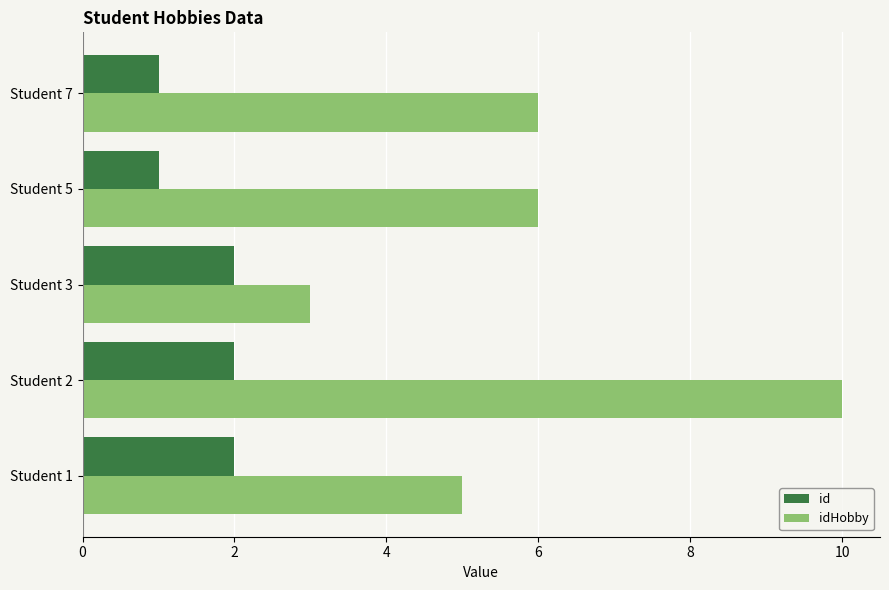

Which series has the largest range (max minus min)?

idHobby